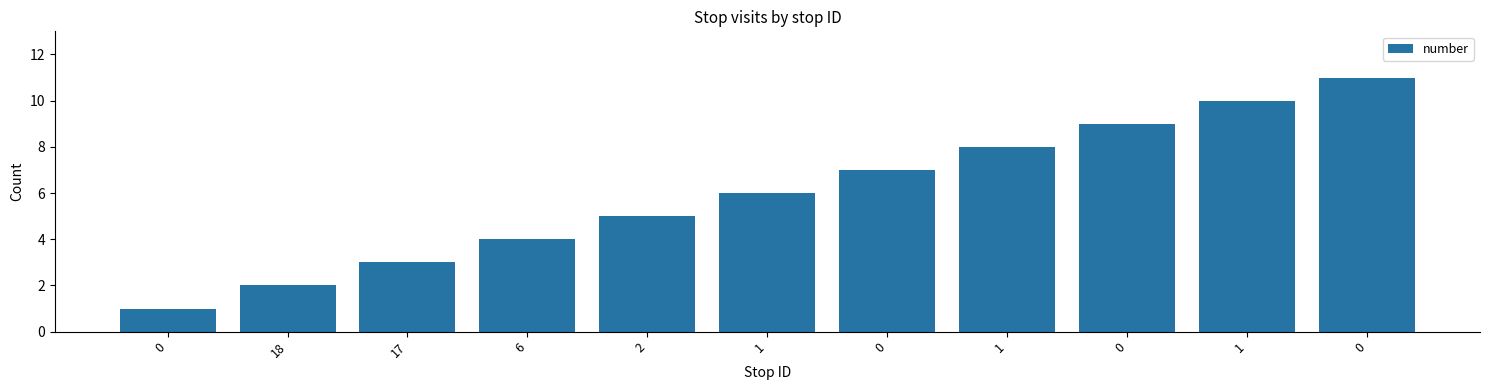

What is the label of the 10th bar from the right?

18